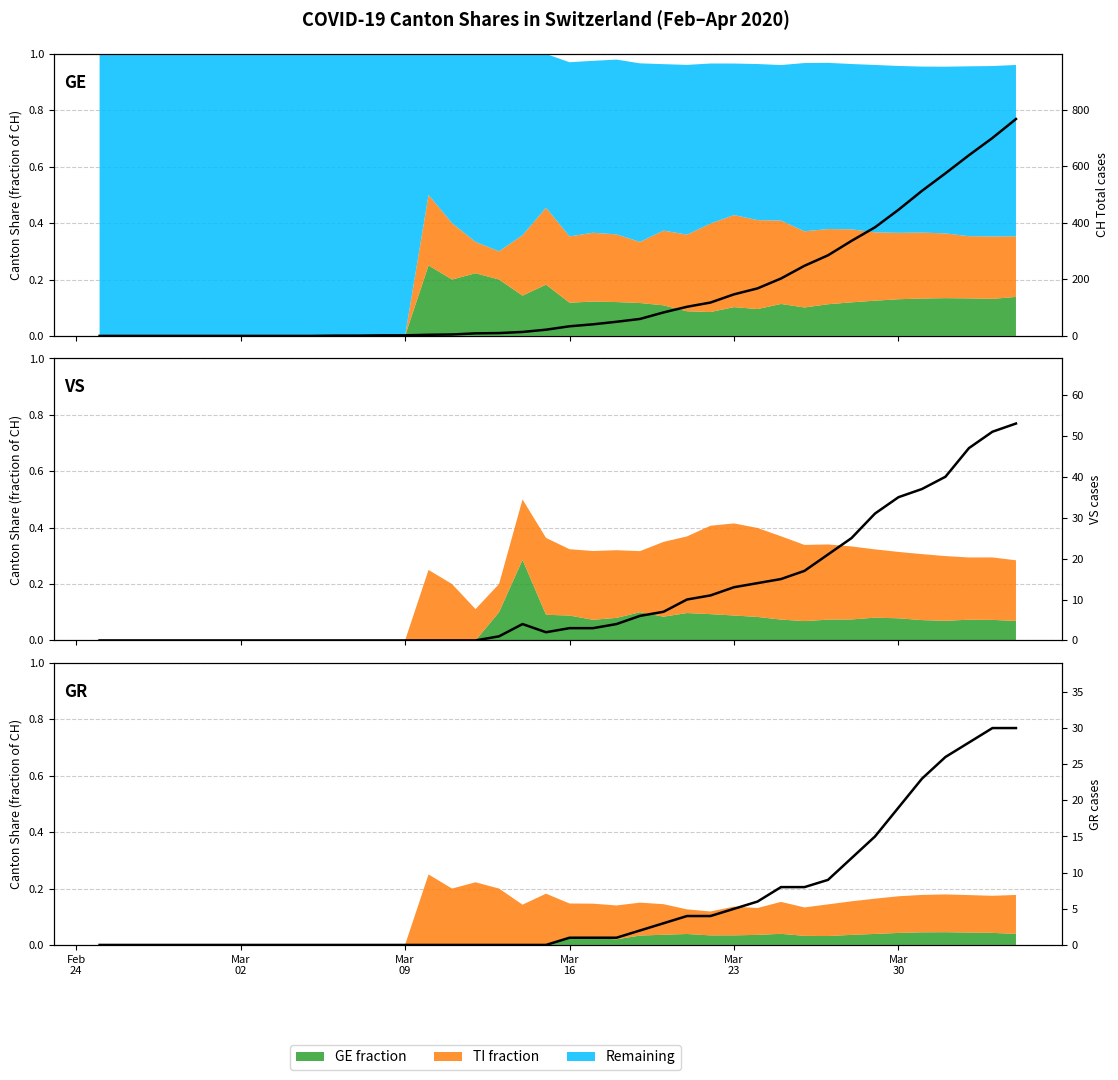

What is the sum of all GR values?

235